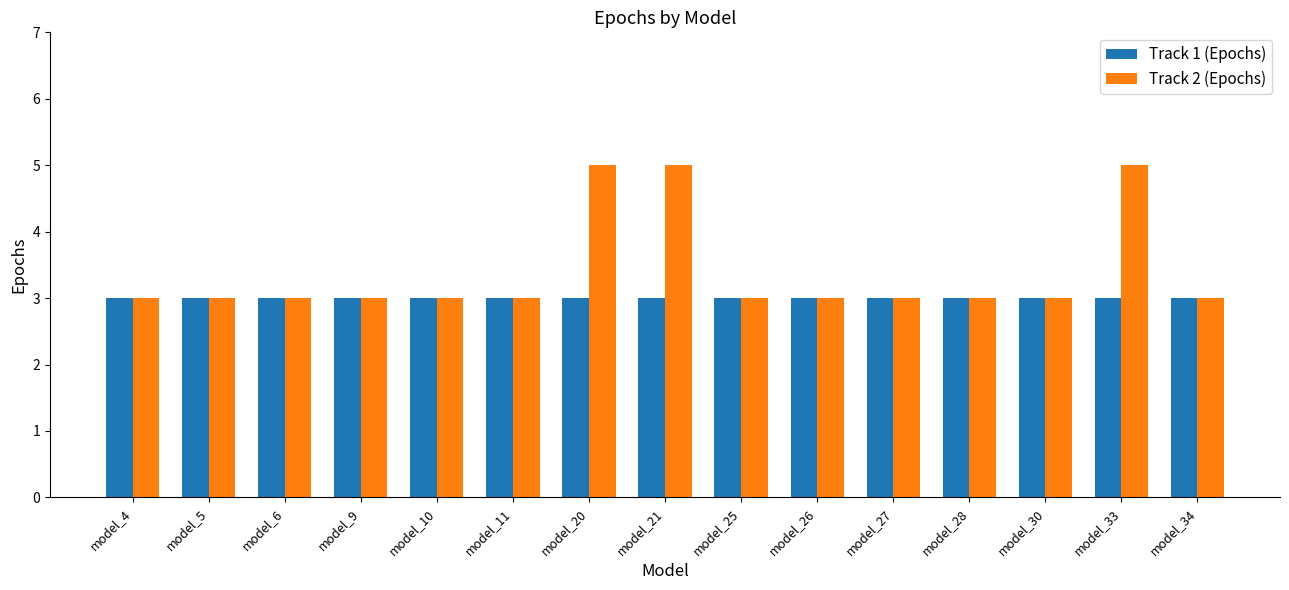

The Track 2 (Epochs) series shows 5 at model_27. True or false?

False